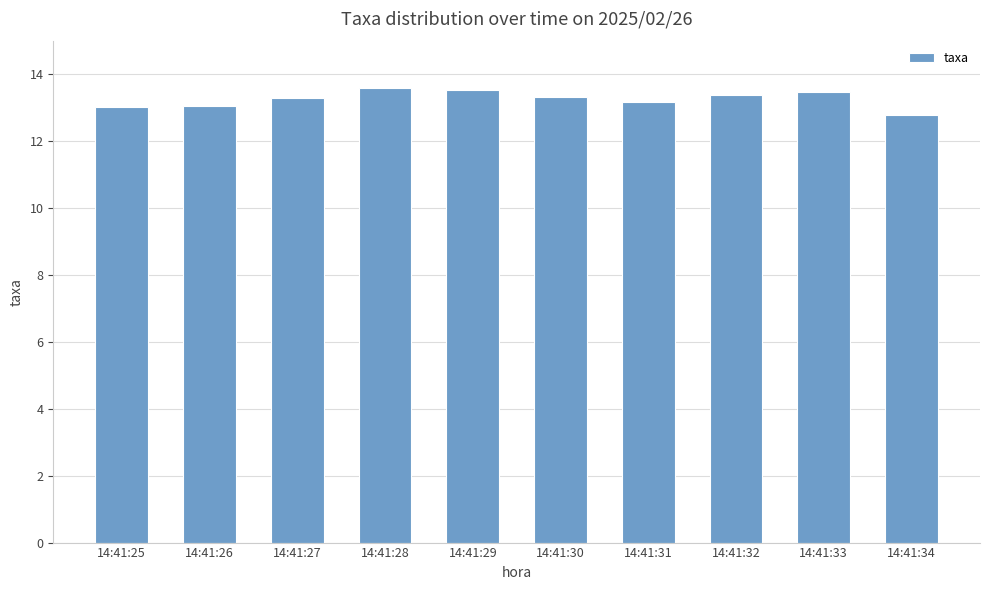

What is the maximum value shown in the chart?

13.6